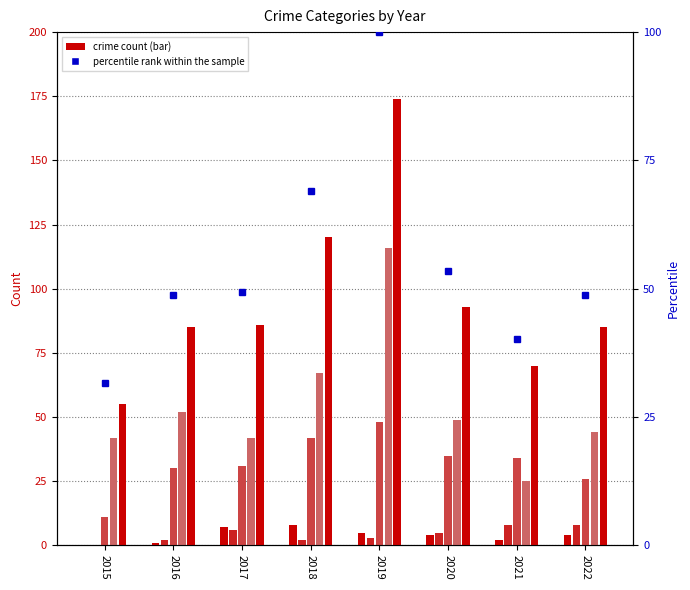

What is the difference between the maximum and second lowest values in the Total series?

104.0